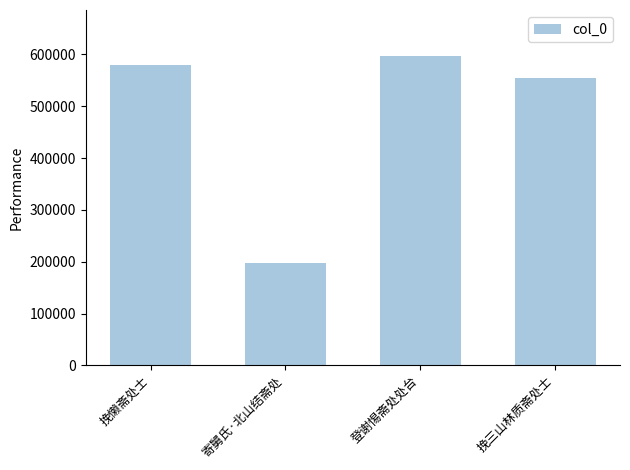

What is the value of the 3rd bar from the left?

596172